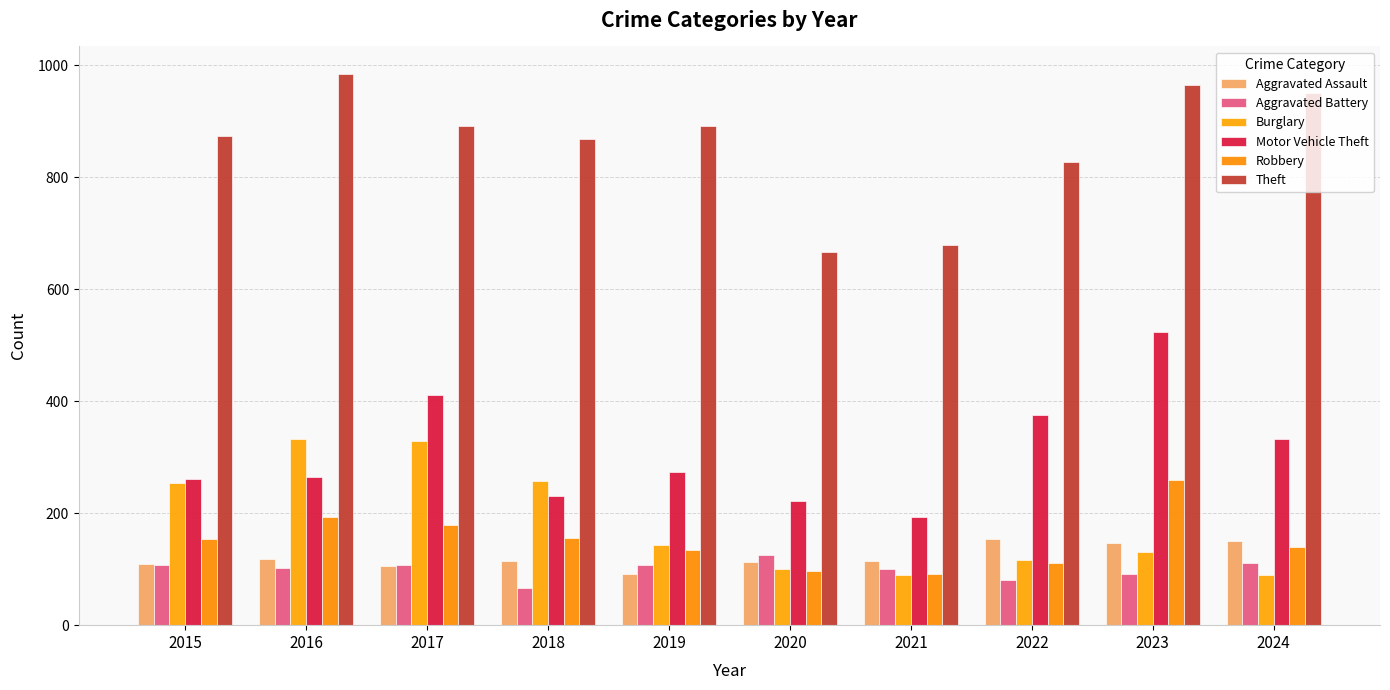

What value does the Aggravated Battery series have at 2022, to the nearest 10?

80